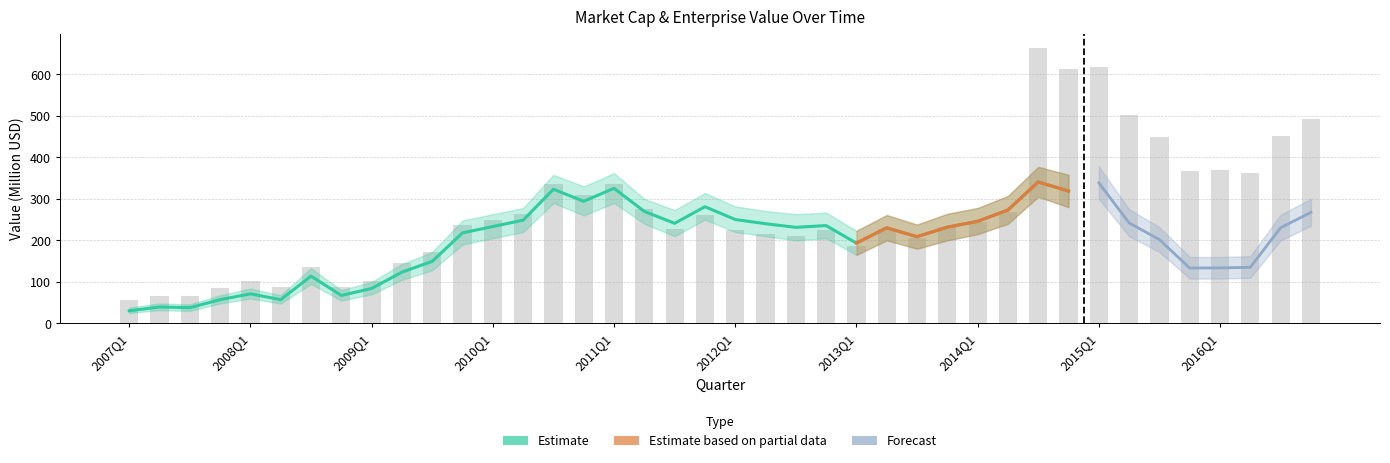

What is the greatest value displayed?

664.3